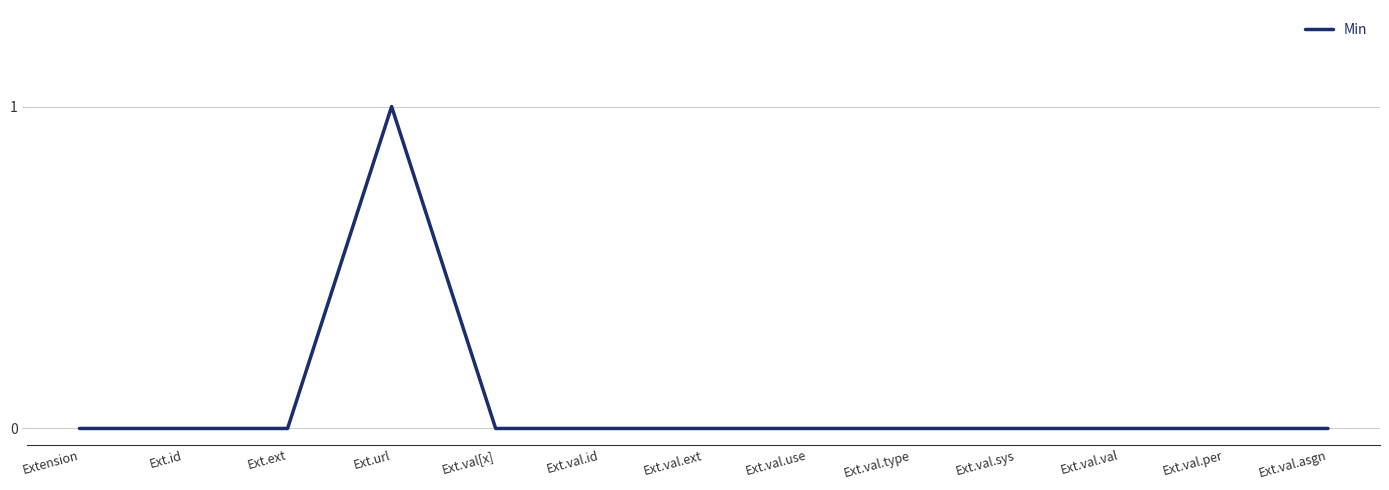

Which label corresponds to the largest value in the chart?

Ext.url